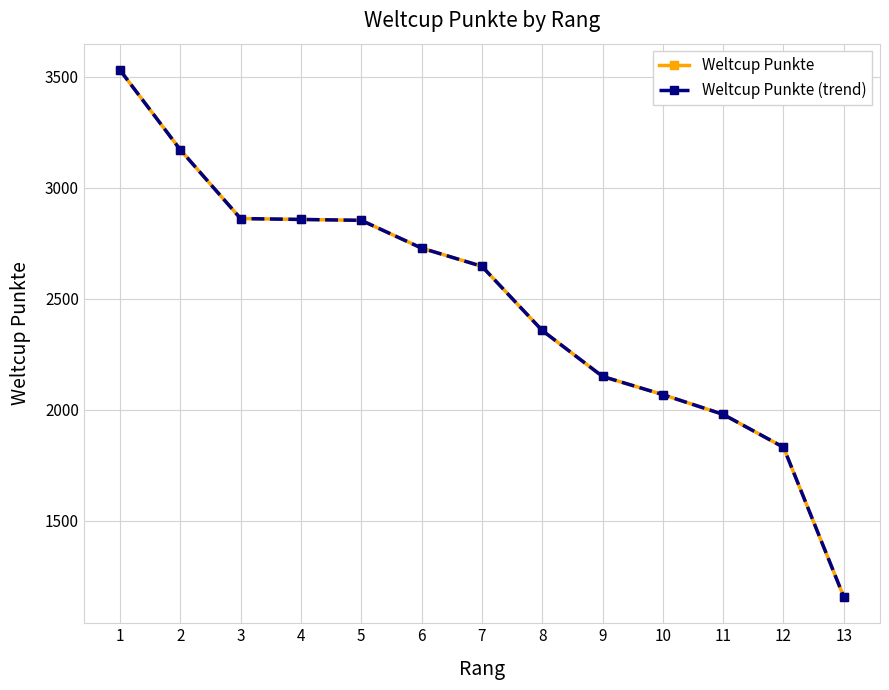

Which series has the widest spread of values?

Weltcup Punkte